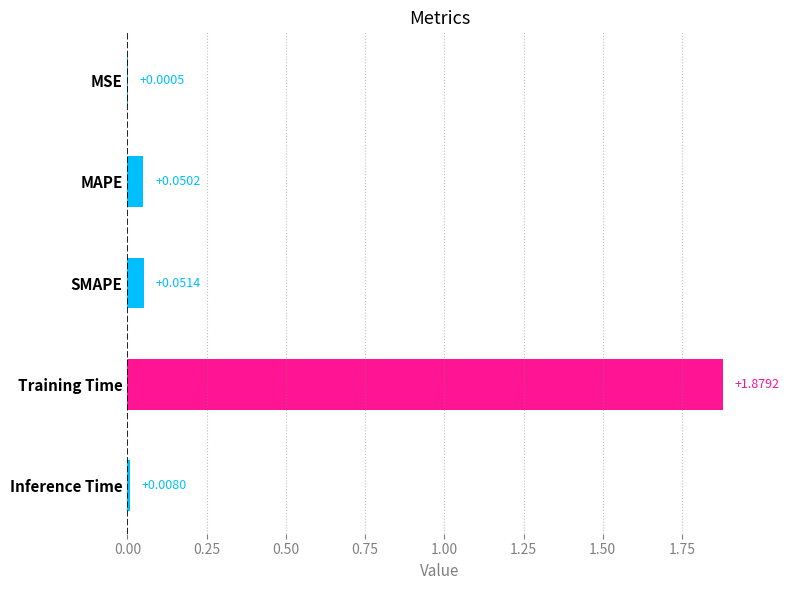

Which category has the highest value across all series?

Training Time